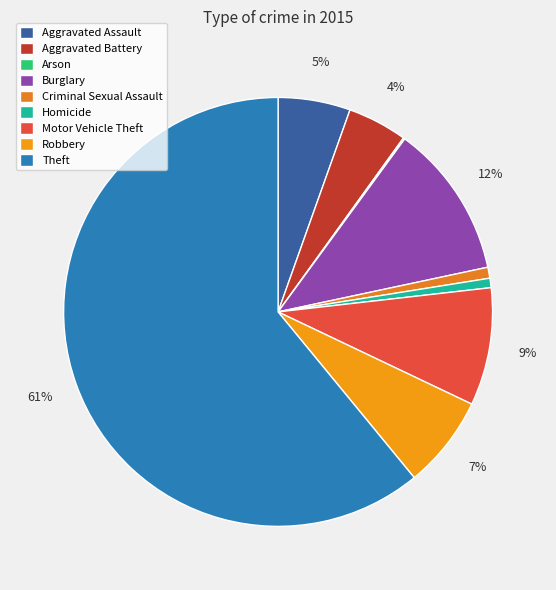

Which slice is the smallest?

Arson